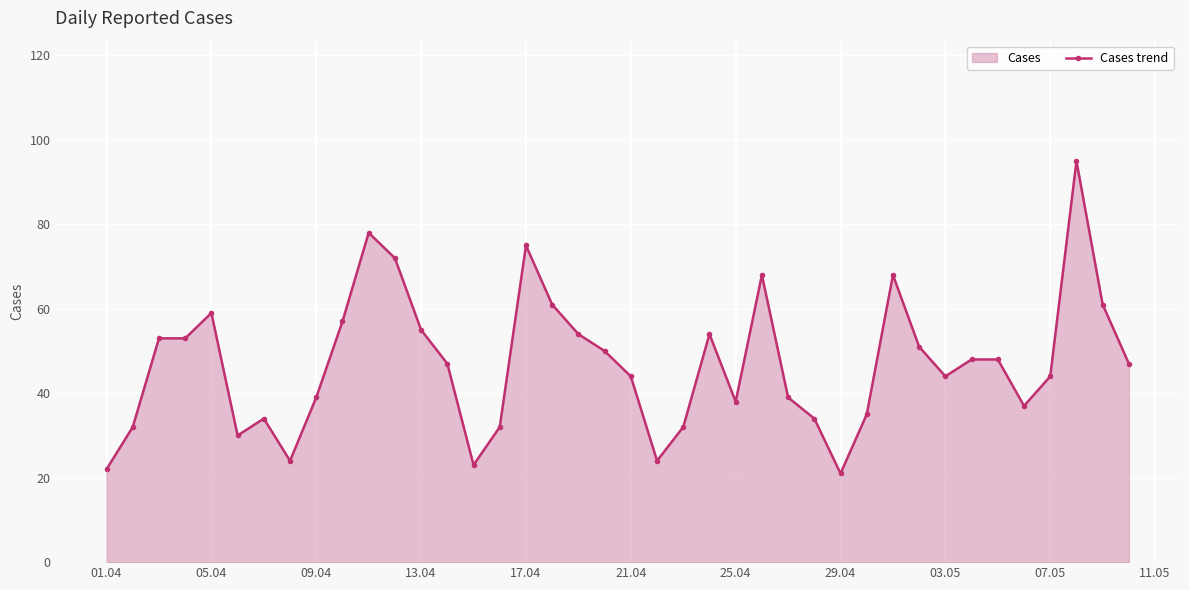

The value at 01.04 is 22. True or false?

True